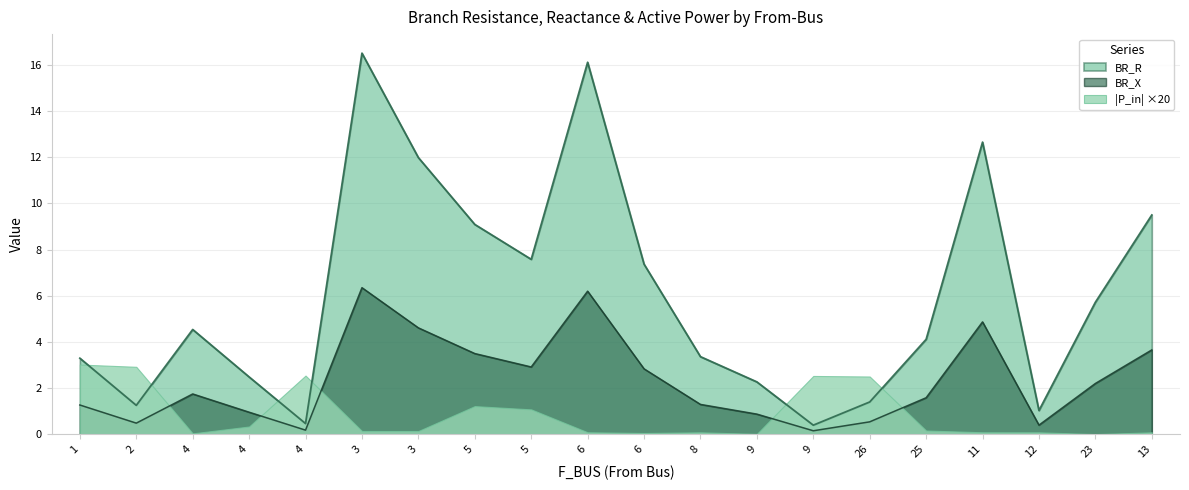

At which category does the chart reach its minimum across all series?

9